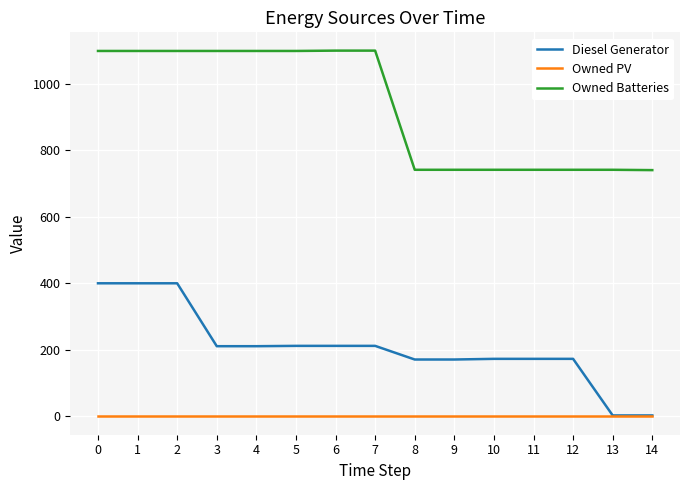

Rank the series at 12 from lowest to highest value.

Owned PV, Diesel Generator, Owned Batteries